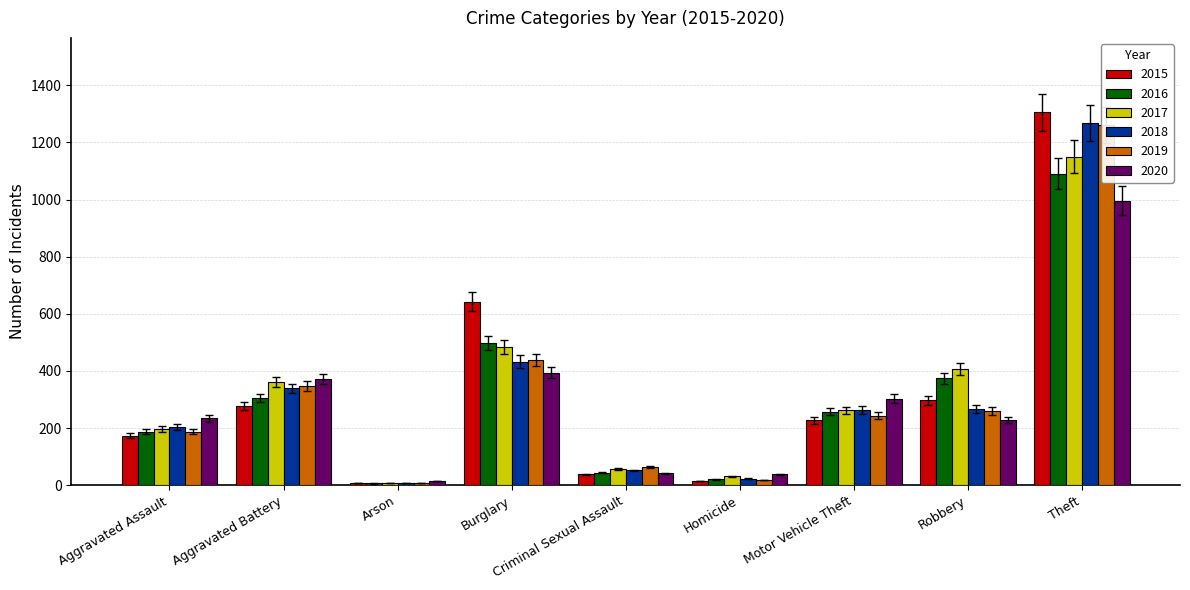

How many series are shown in this chart?

6